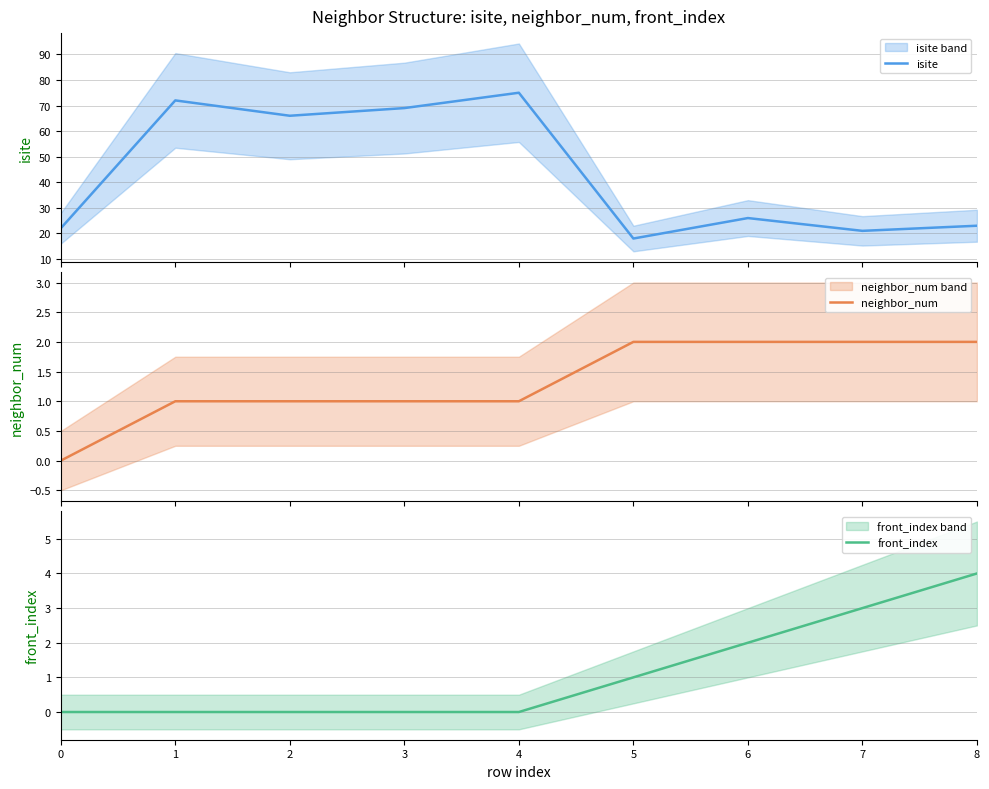

Reading left to right, what are all the values shown in this chart?

isite: 0=22	1=72	2=66	3=69	4=75	5=18	6=26	7=21	8=23
neighbor_num: 0=0	1=1	2=1	3=1	4=1	5=2	6=2	7=2	8=2
front_index: 0=0	1=0	2=0	3=0	4=0	5=1	6=2	7=3	8=4